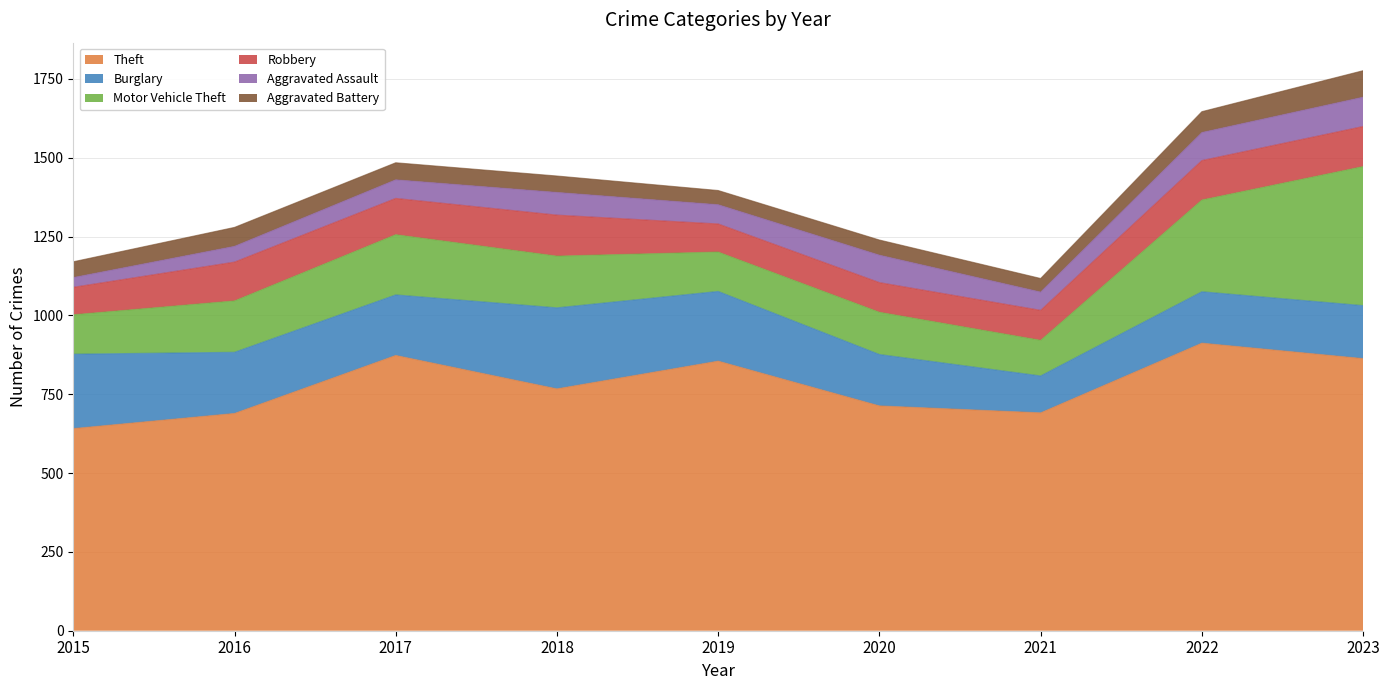

In Theft, how many points are lower than both neighbors (excluding endpoints)?

2